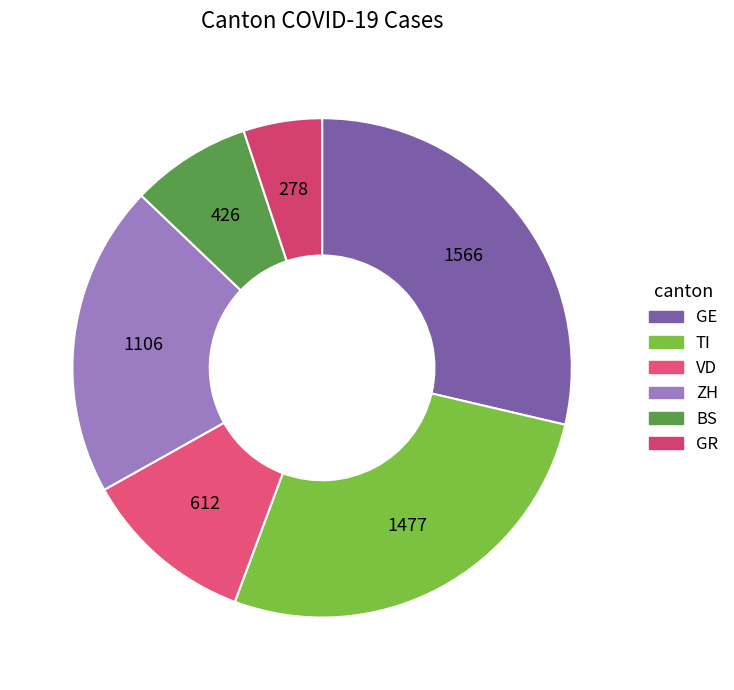

How many slices are in this pie chart?

6